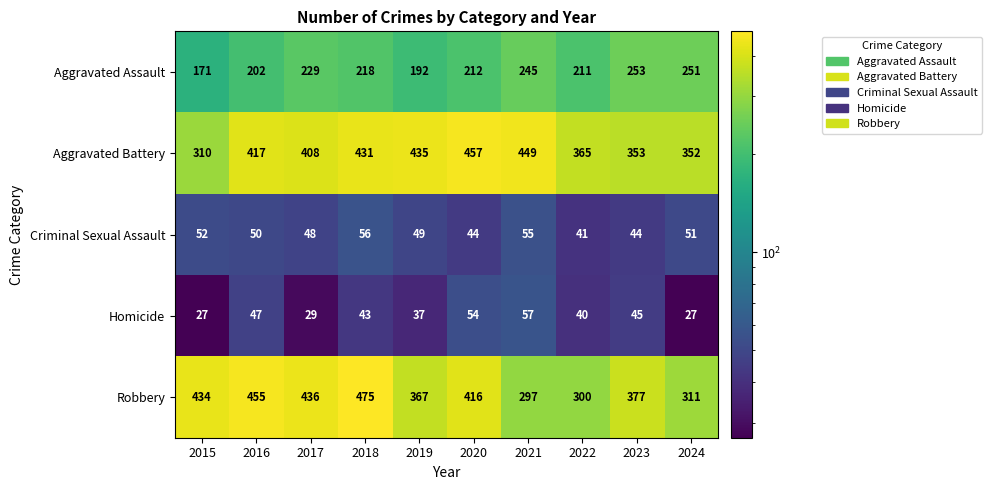

What is the sum of all Robbery values?

3868